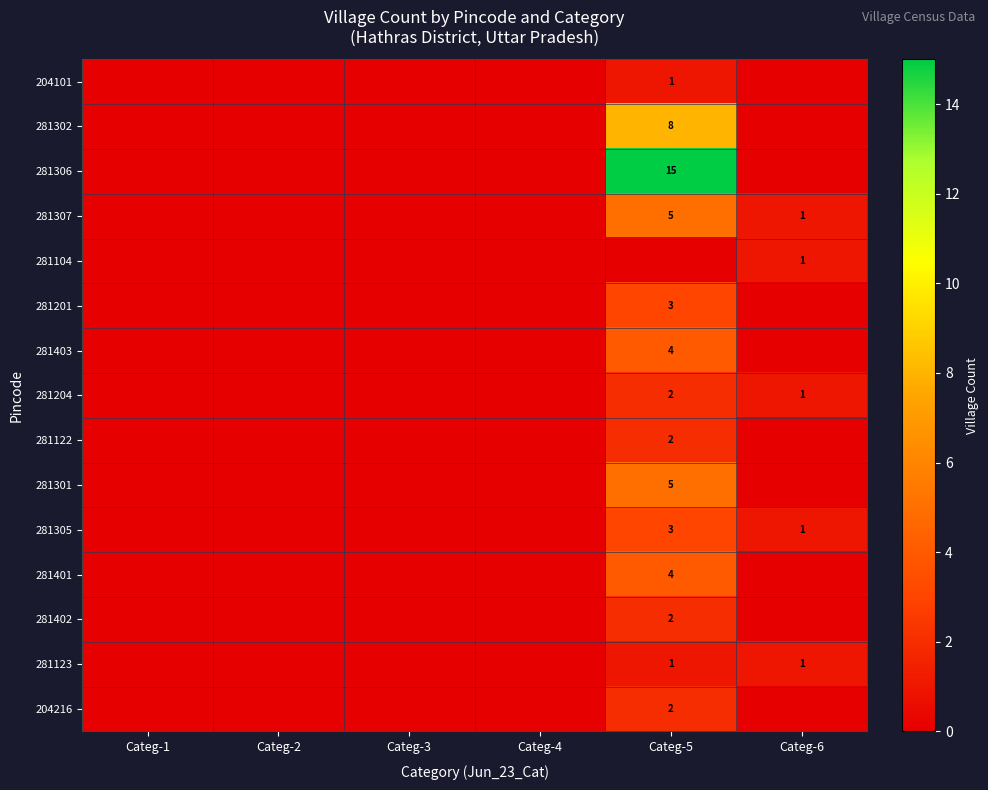

The 281201 series shows 3 at Categ-5. True or false?

True